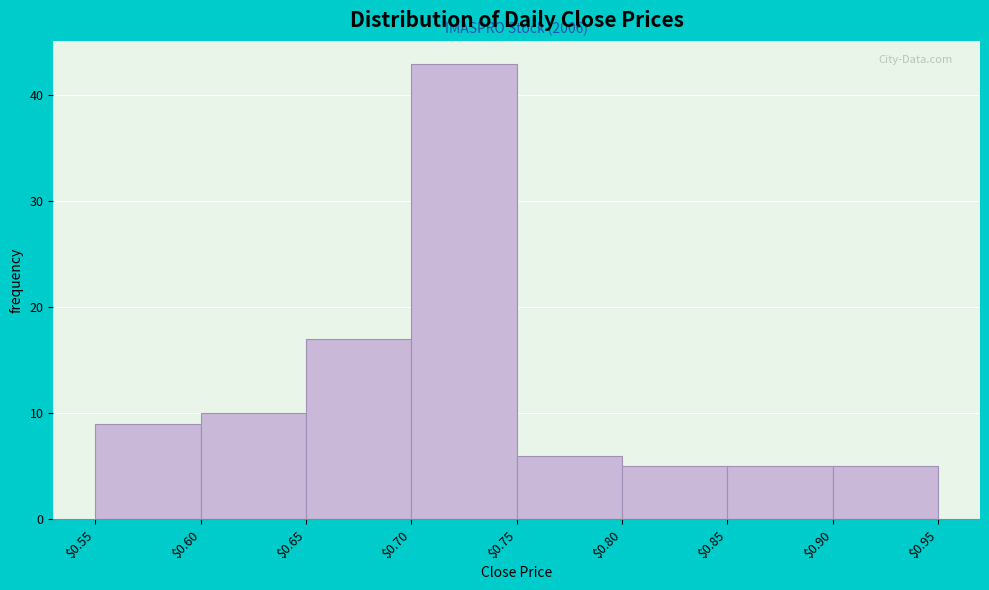

Which range on the x-axis has the tallest bar?

$0.70 to $0.75